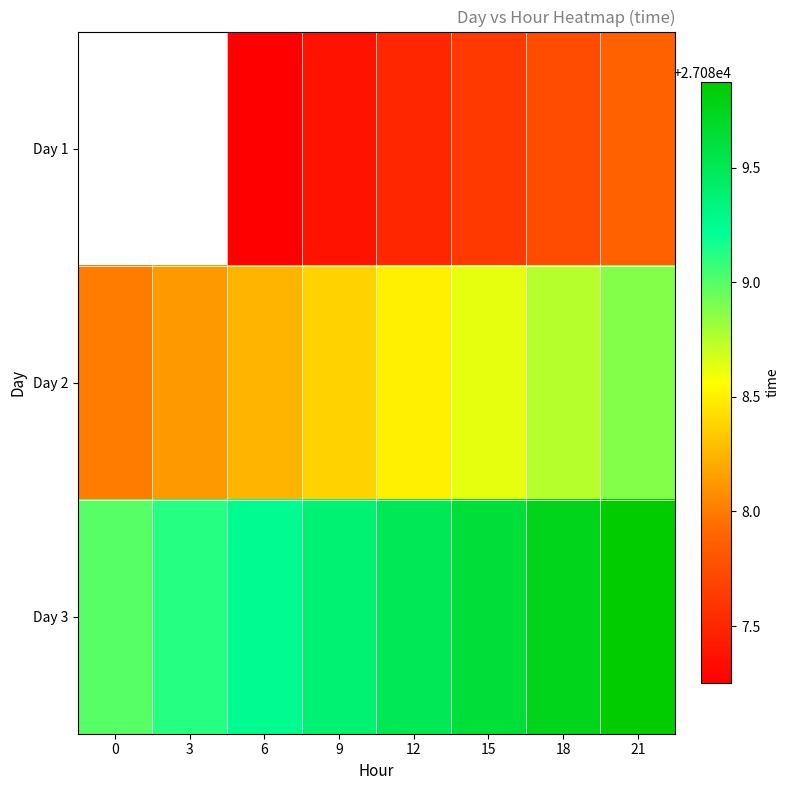

At which category is the sum across all series the highest?

21